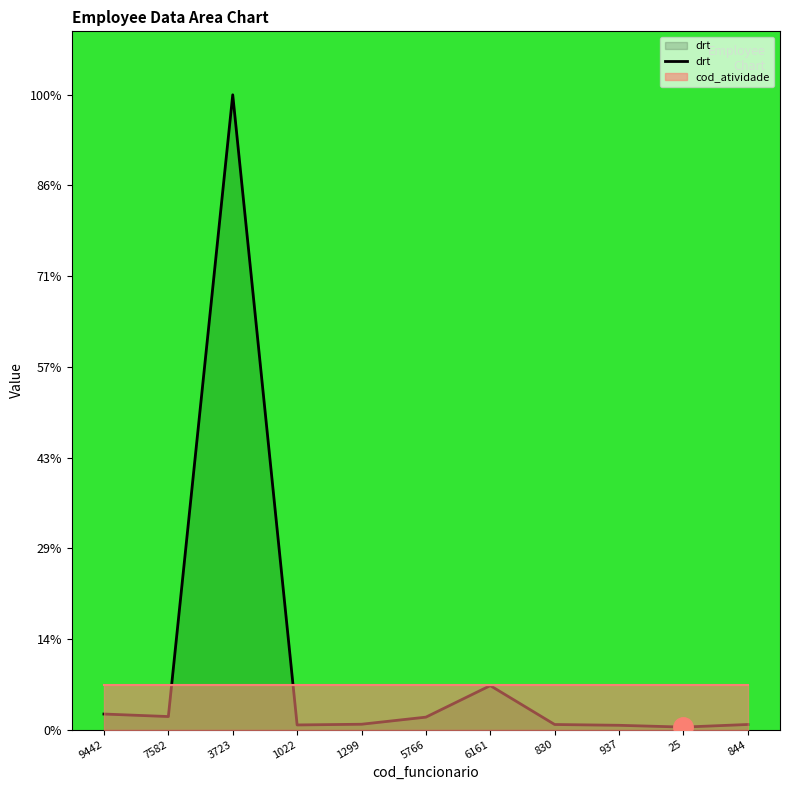

True or false: the data shows 4.7 at 6161.

False